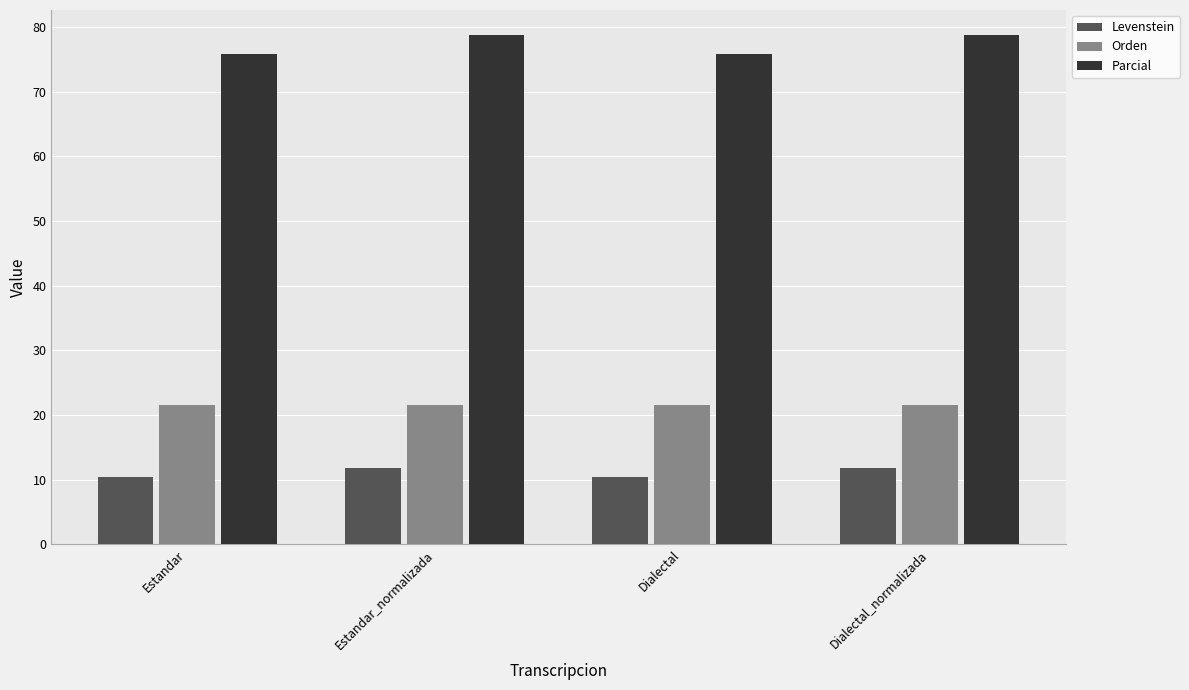

What is the greatest value displayed?

78.7